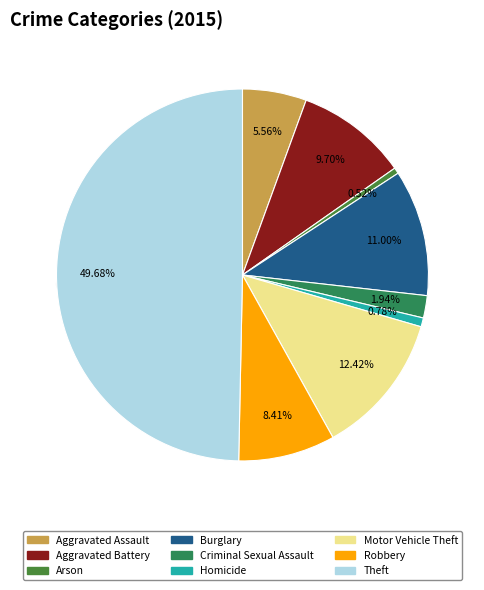

Is there any slice that represents more than half of the pie?

No